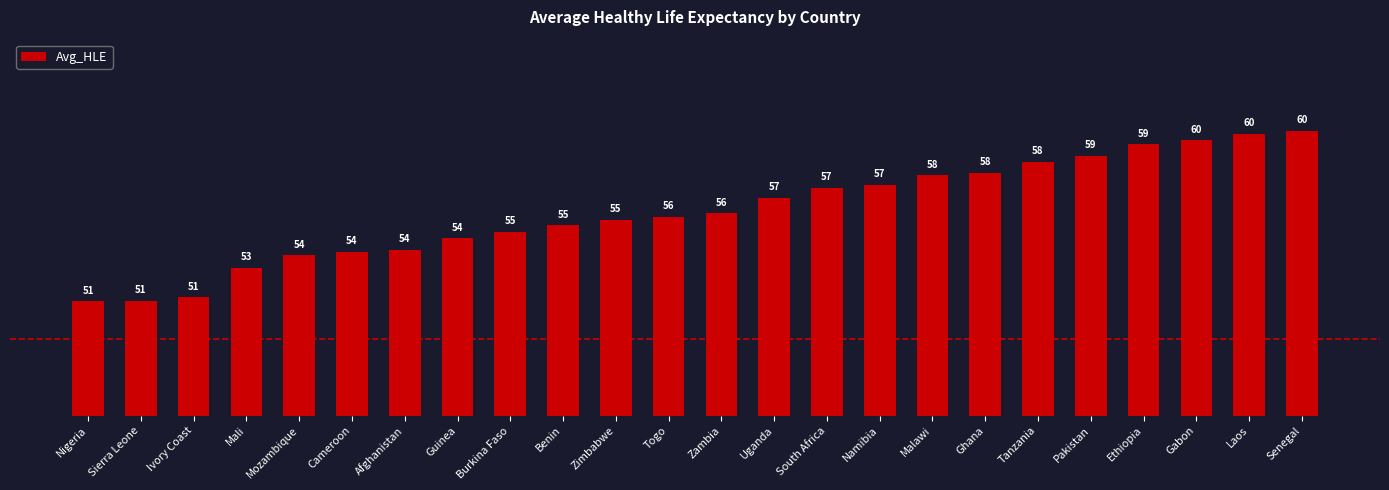

What is the maximum value shown in the chart?

60.2